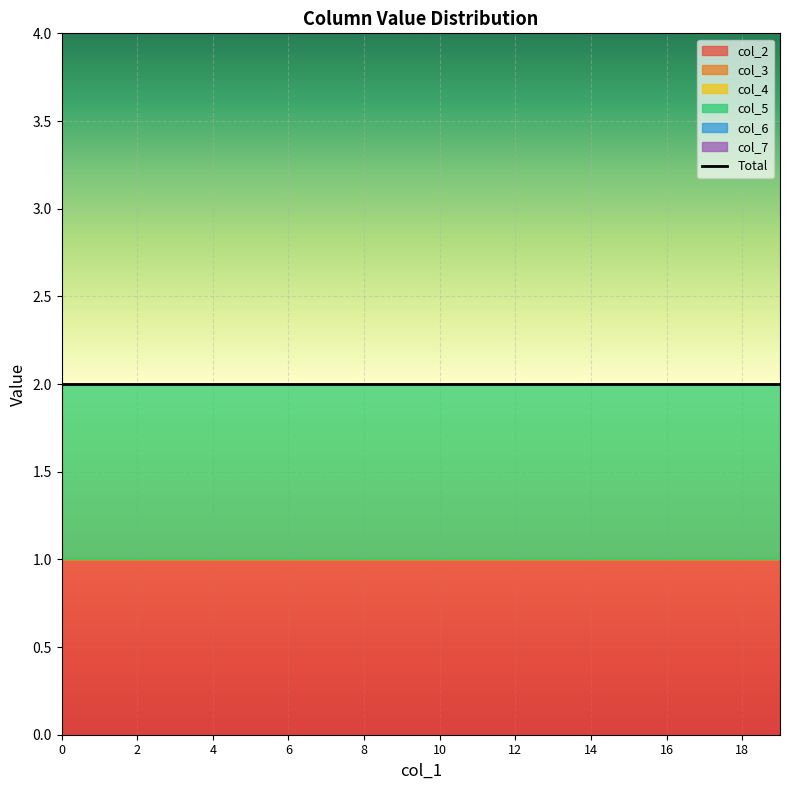

True or false: col_4 and col_5 intersect in this chart.

False